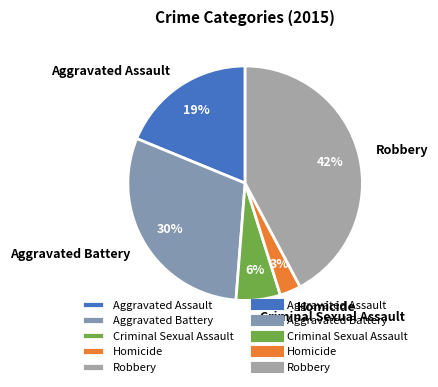

Which category has the smallest portion of the pie?

Homicide